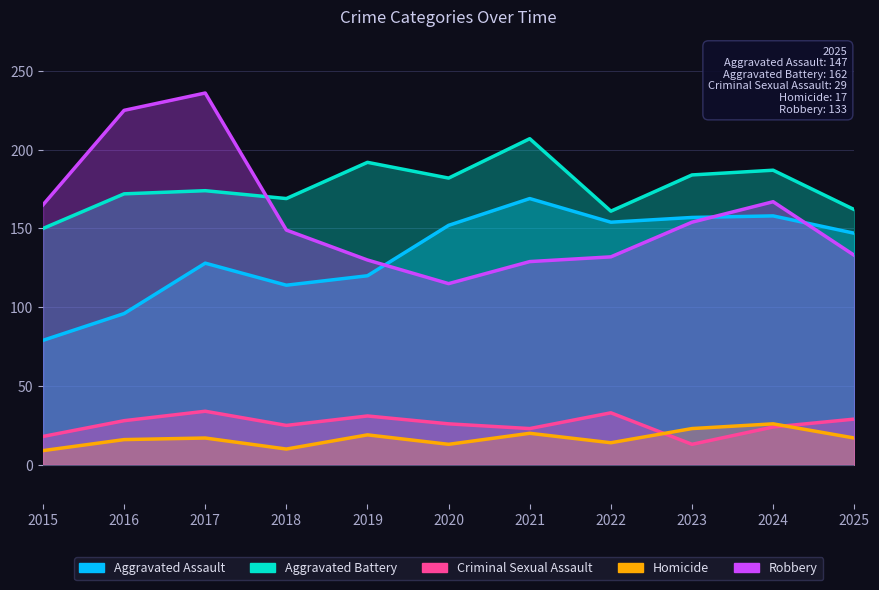

What is the difference between the Homicide values at 2021 and 2019?

1